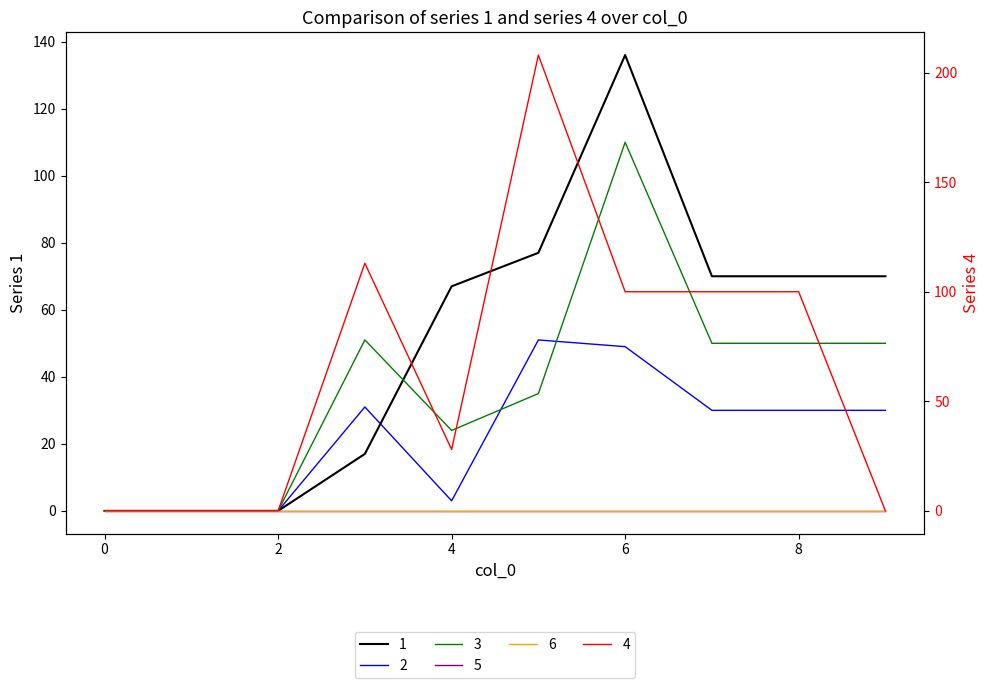

At 0, list the series in order from smallest to largest.

1, 2, 3, 4